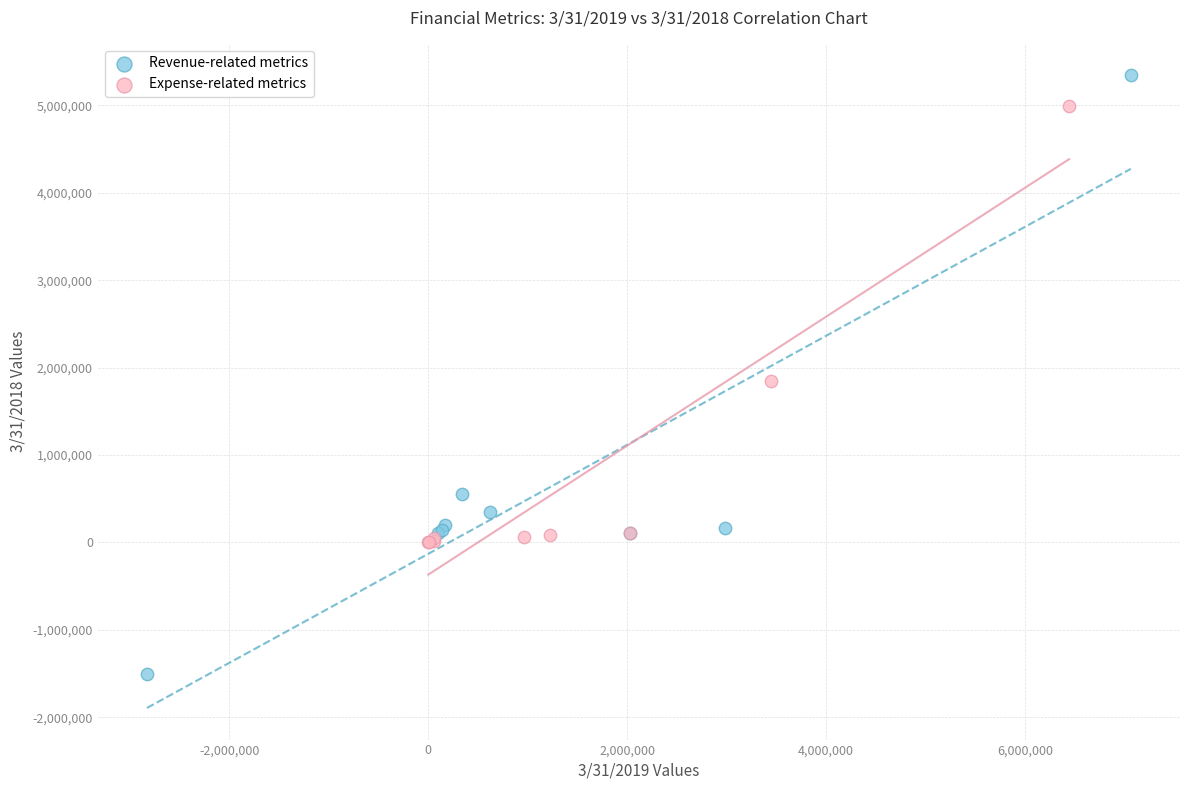

Which series reaches the maximum Y coordinate?

Revenue-related metrics